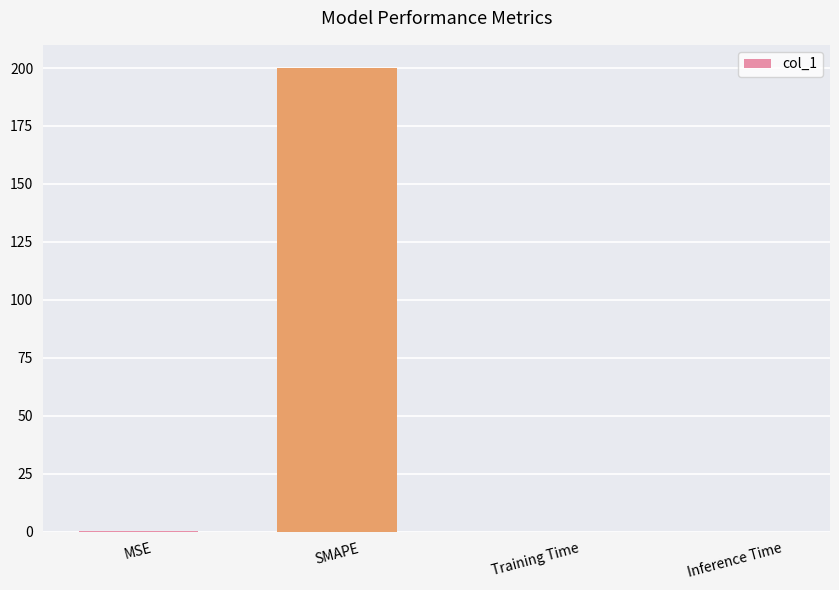

At which category does the chart reach its peak across all series?

SMAPE